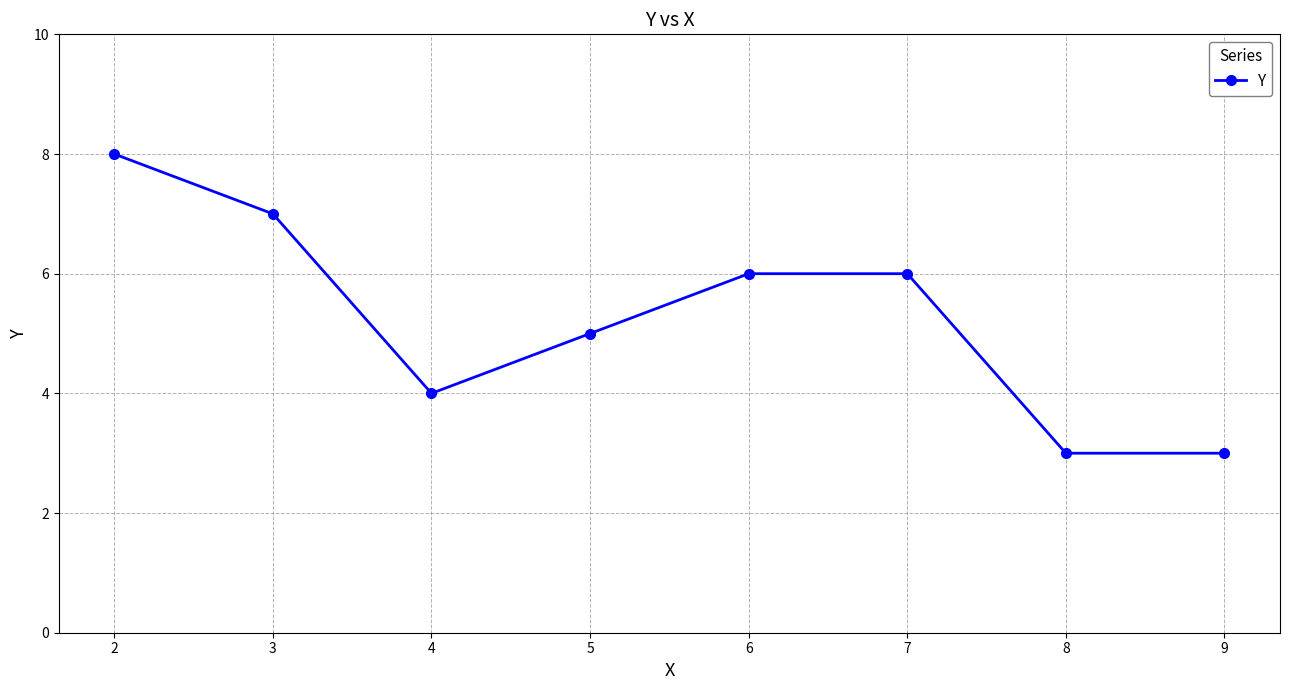

What is the average value?

5